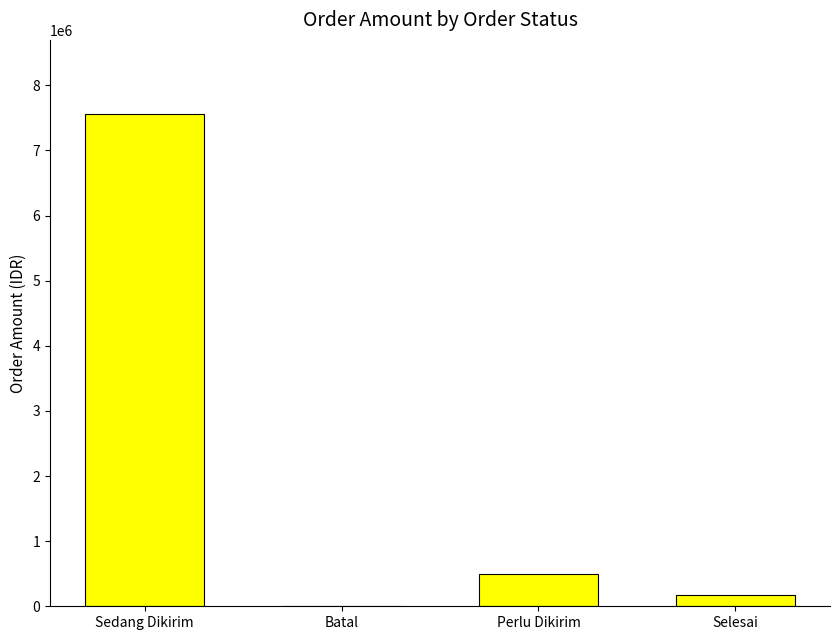

Between Perlu Dikirim and Batal, which is larger?

Perlu Dikirim